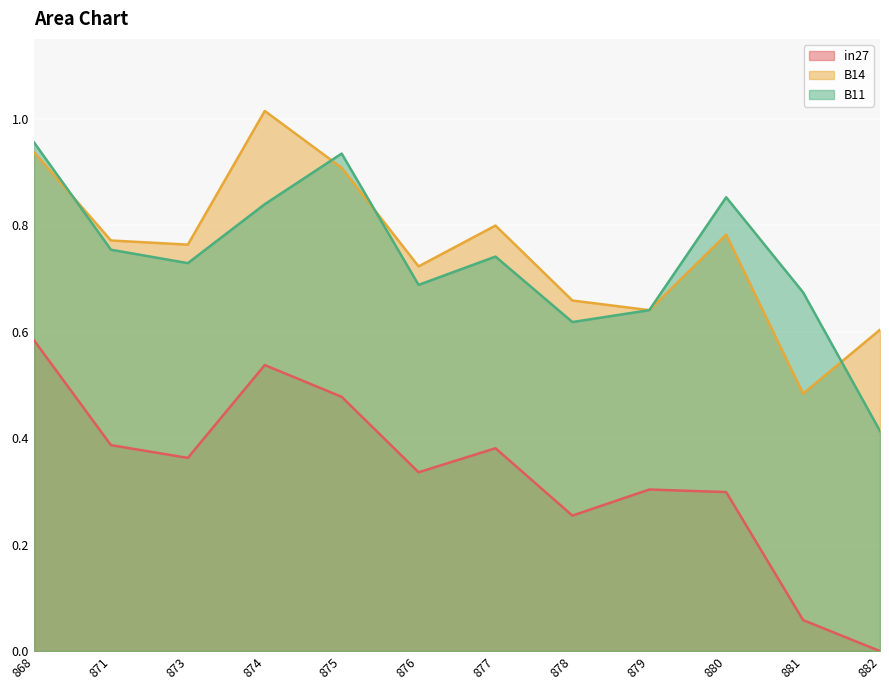

At which category is the sum across all series the highest?

868